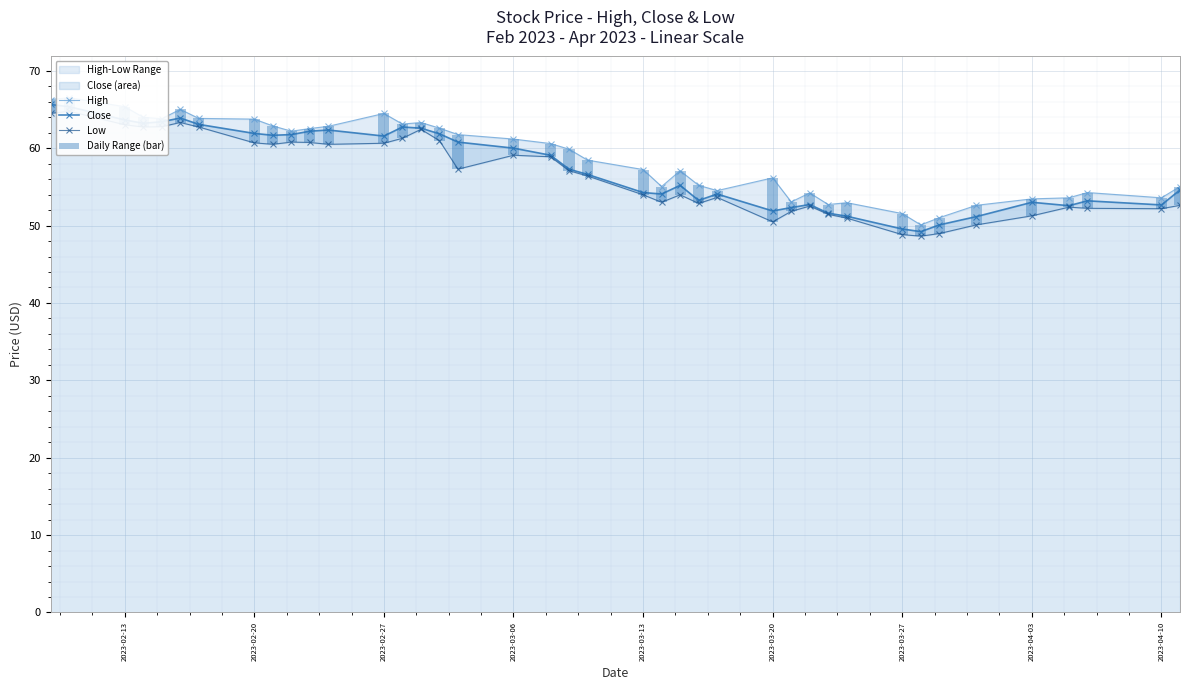

True or false: Close has more than 0 points higher than both neighbors.

True